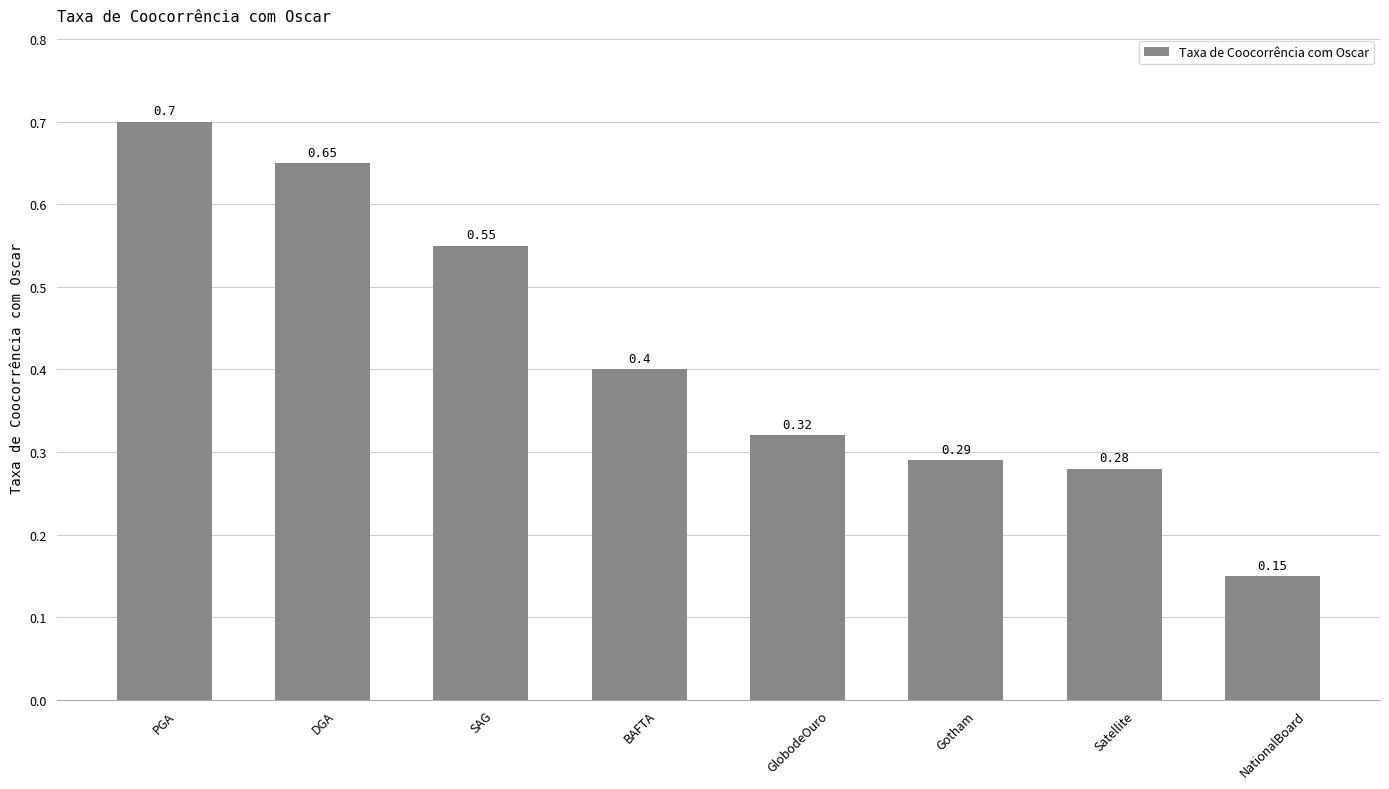

List the labels in order of value, smallest first.

NationalBoard, Satellite, Gotham, GlobodeOuro, BAFTA, SAG, DGA, PGA